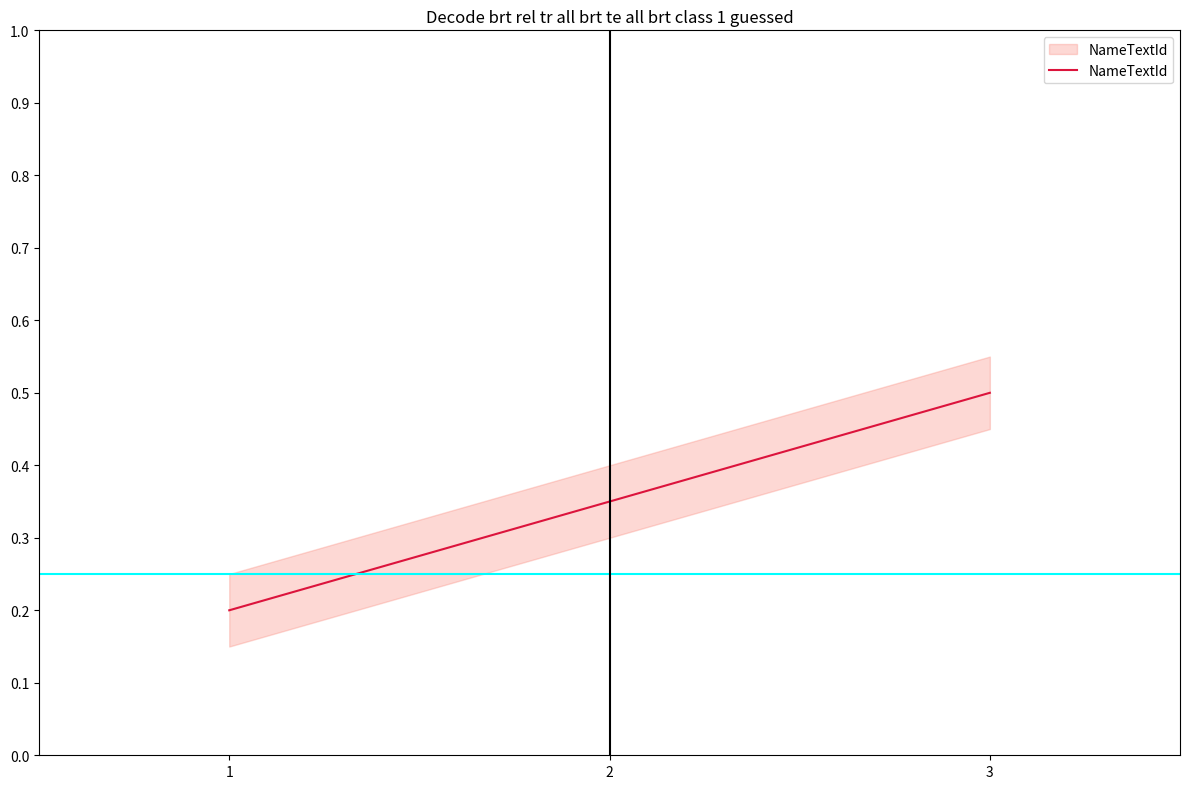

List the labels in order of value, smallest first.

1, 2, 3